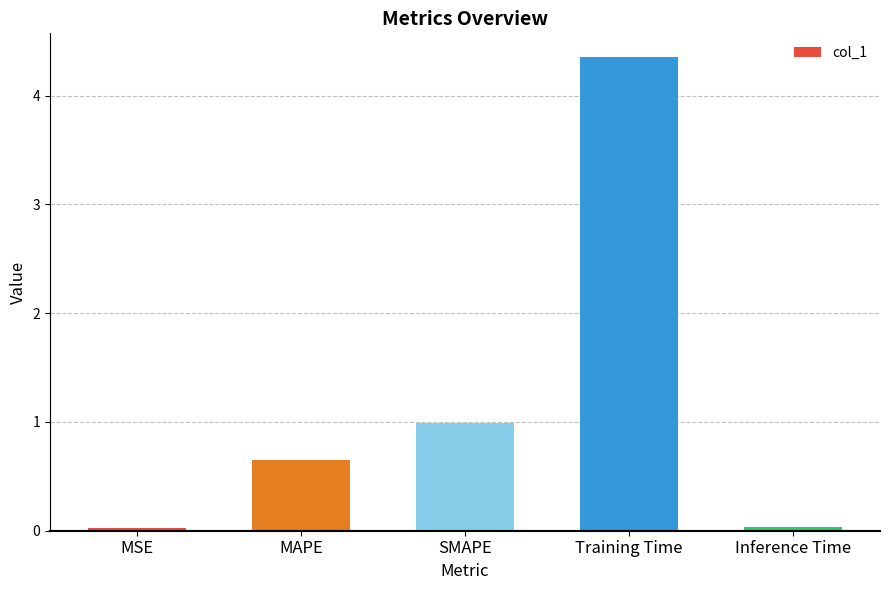

What is the difference between the maximum and minimum values?

4.3